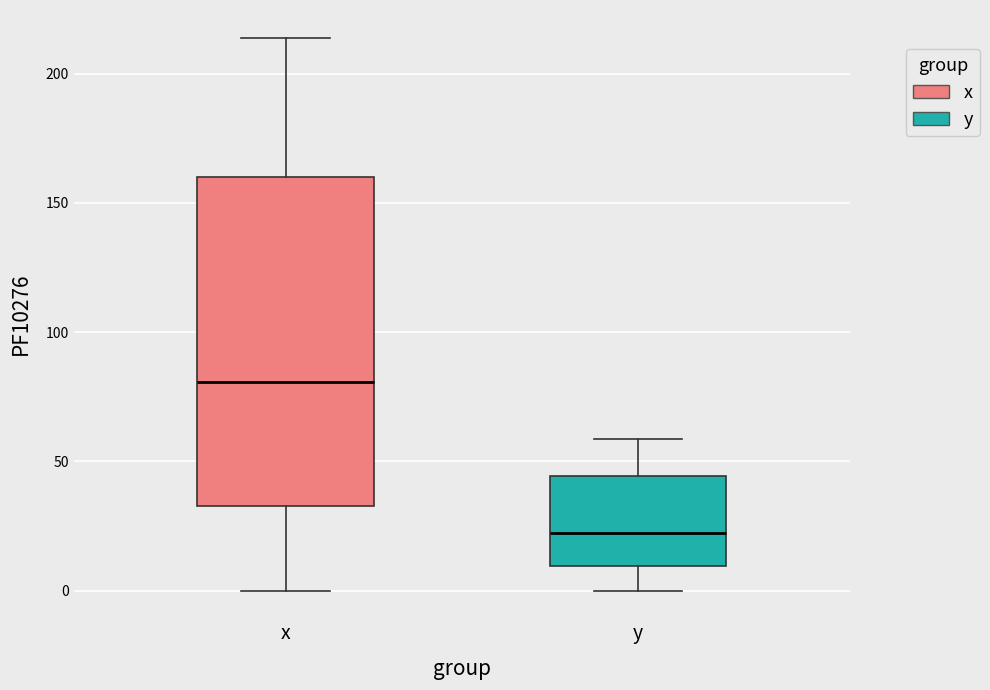

Reading left to right, read every box against the y-axis: the position of its median line, the range the box covers, and the ends of its whiskers. The values are not printed on the chart, so give them approximately, as read against the axis.

x: median 80, box 35 to 160, whiskers 0 to 215
y: median 20, box 10 to 45, whiskers 0 to 60